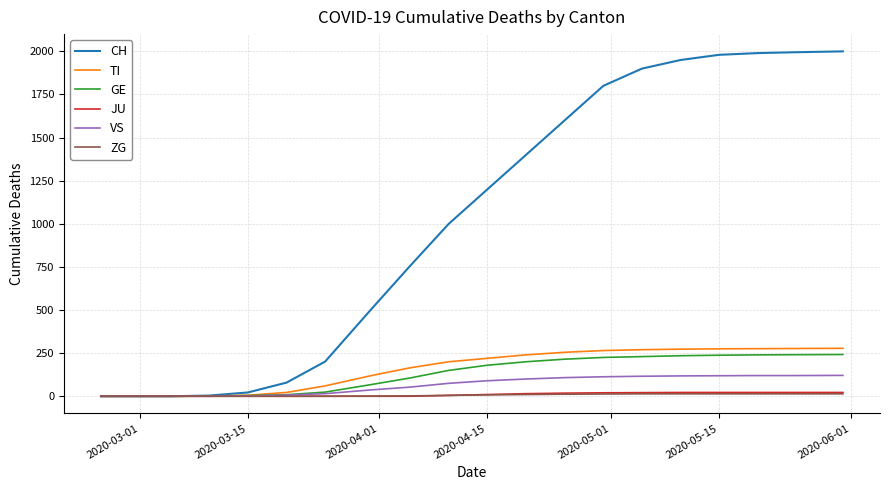

Which series has the largest total across all categories?

CH